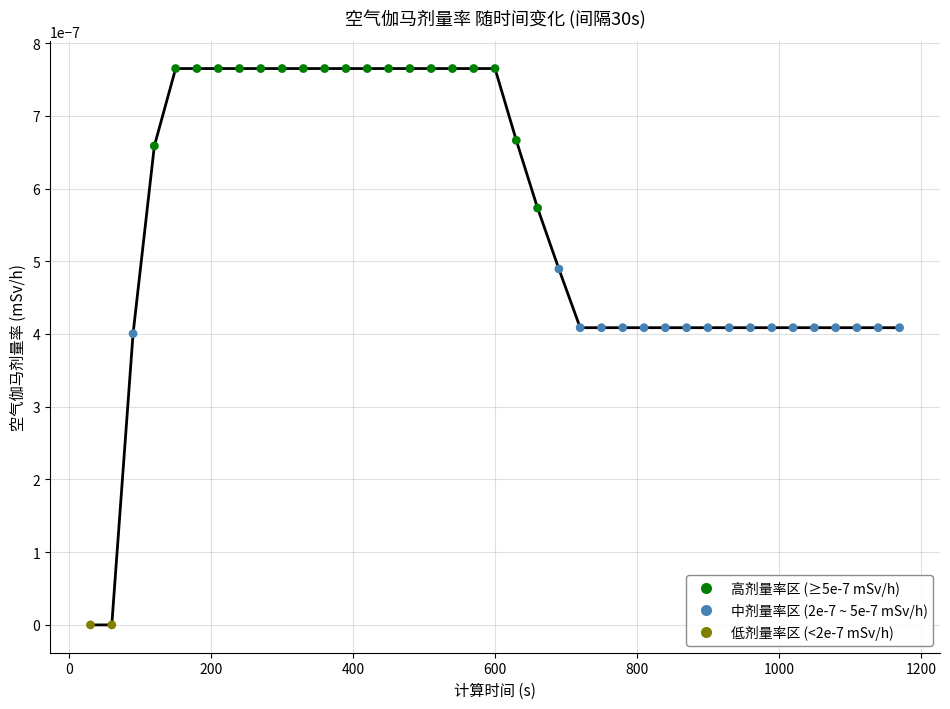

Is this an area chart (filled region under the line)?

No